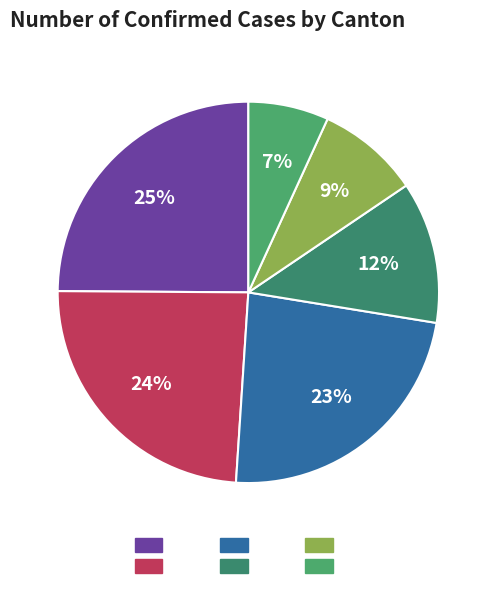

How many segments does this pie chart have?

6